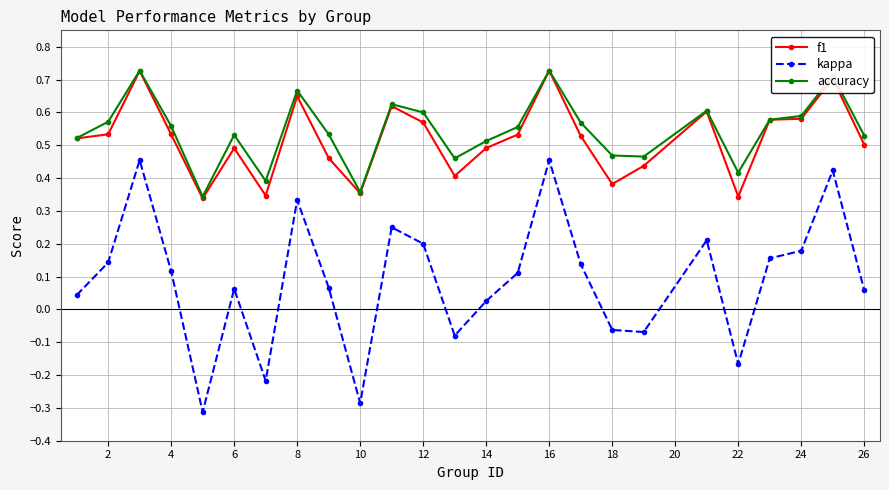

Is this an area chart (filled region under the line)?

No